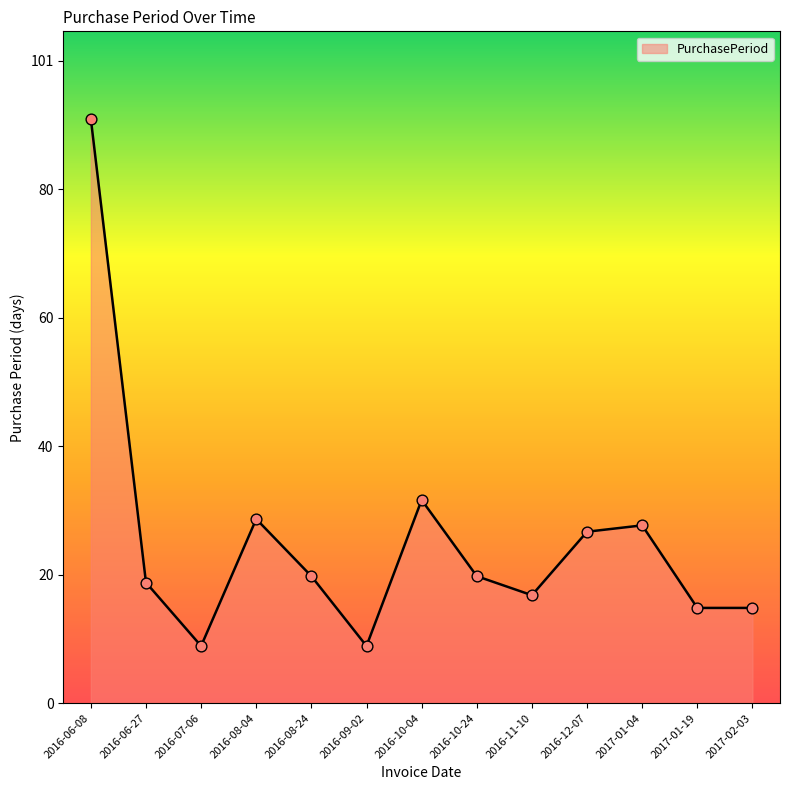

What is the change in value from 2016-06-27 to 2016-10-04?

+13